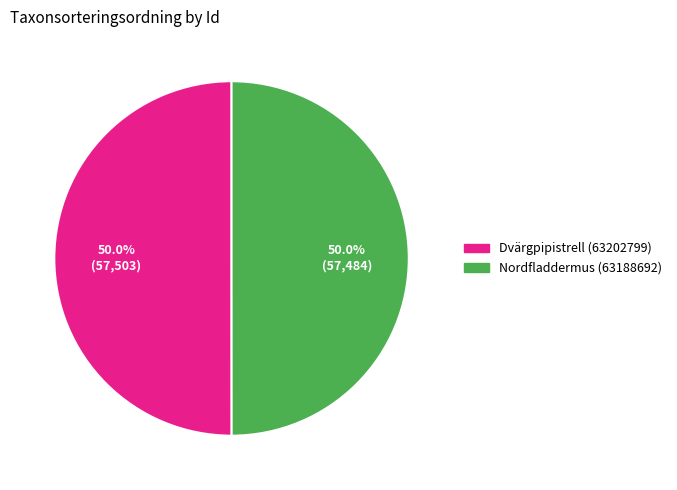

What is the ratio of the value at Dvärgpipistrell (63202799) to the value at Nordfladdermus (63188692)?

1.0